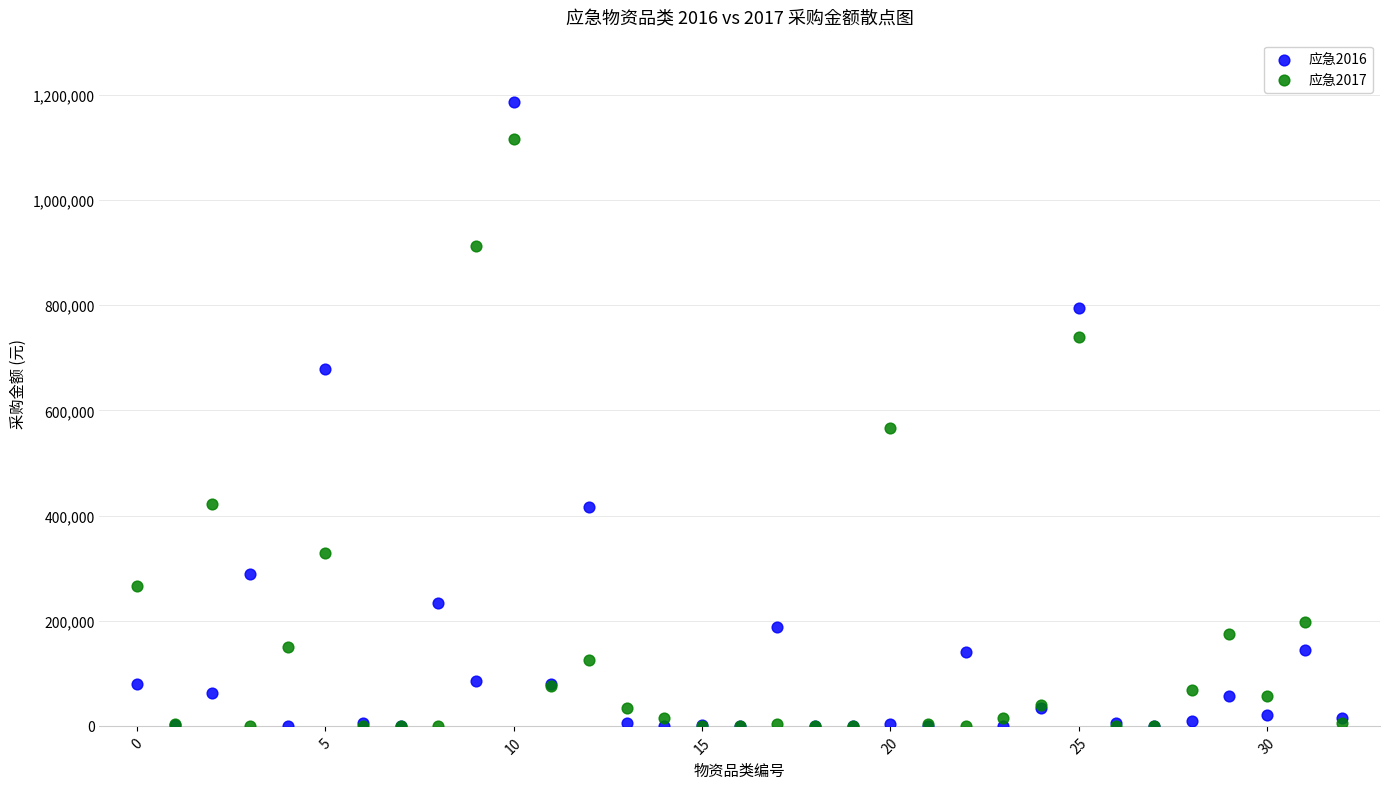

Which series contains the highest Y value?

应急2016